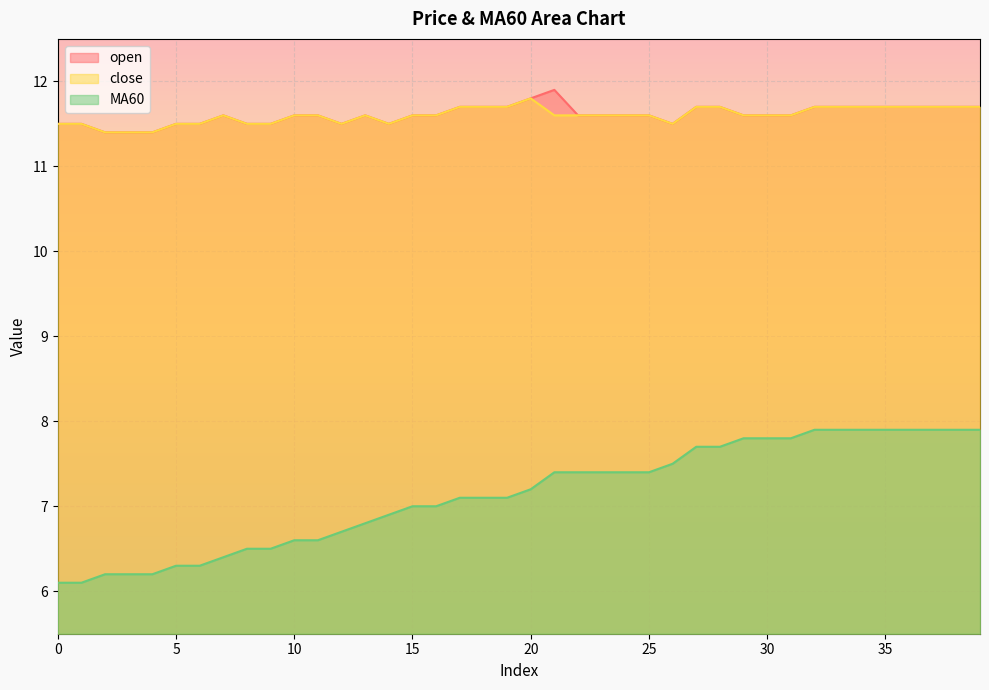

What is the total value across all series at 13?

30.0